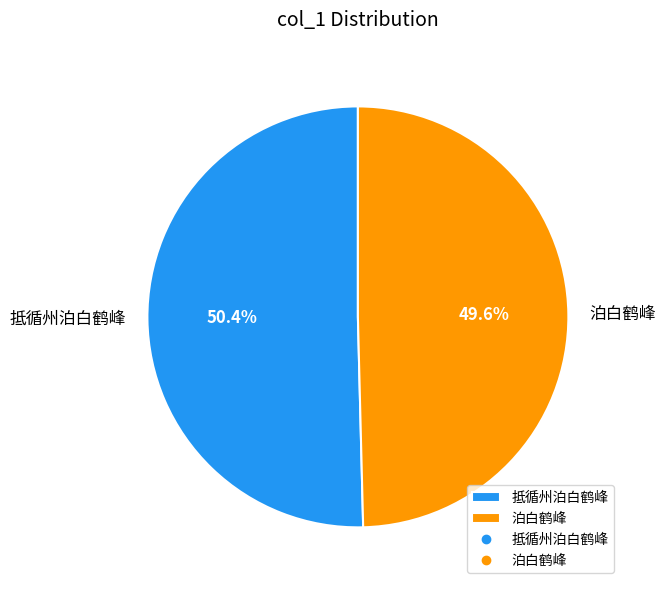

What is the majority slice?

抵循州泊白鹤峰